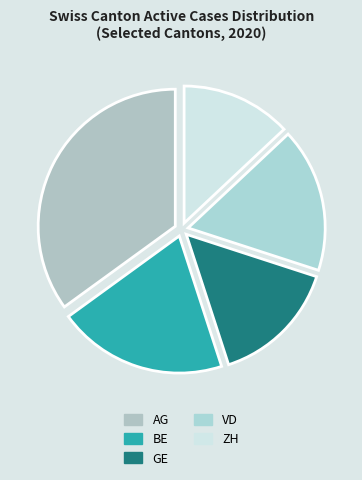

Count the number of slices in the pie.

5